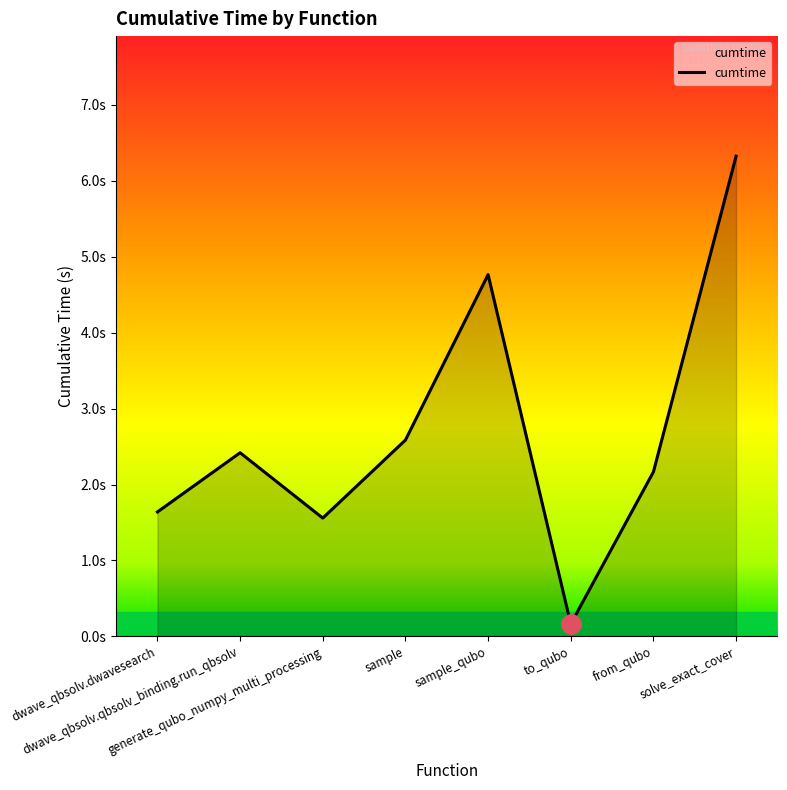

Which category has the highest value across all series?

solve_exact_cover